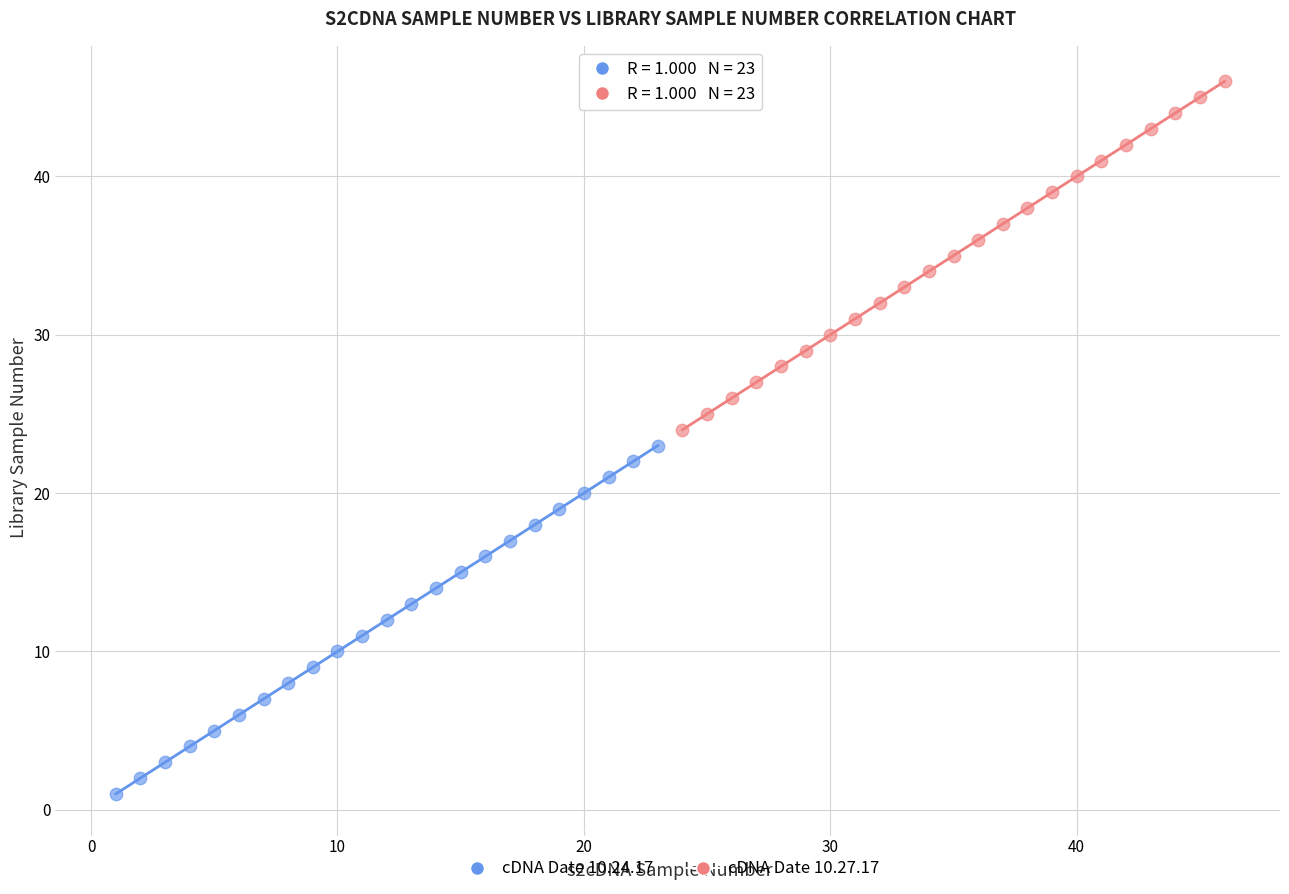

Which series reaches the maximum Y coordinate?

cDNA Date 10.27.17